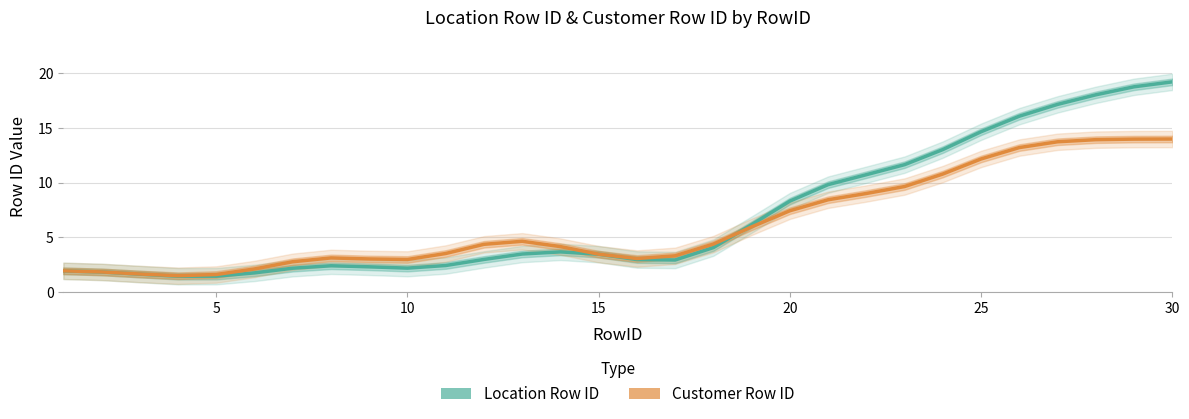

At 15, list the series in order from largest to smallest.

Customer Row ID, Location Row ID